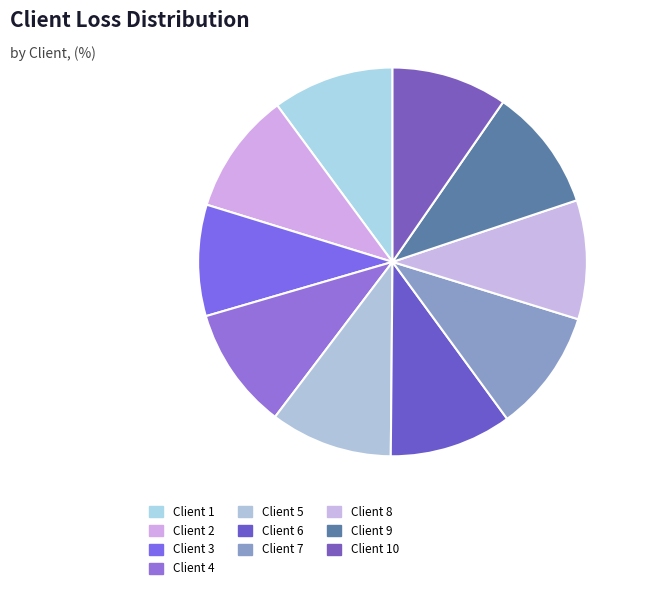

What is the largest slice in the pie chart?

Client 9